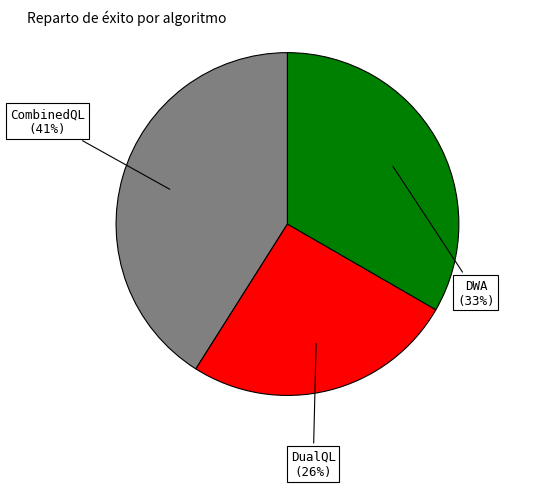

Does any single category account for the majority?

No